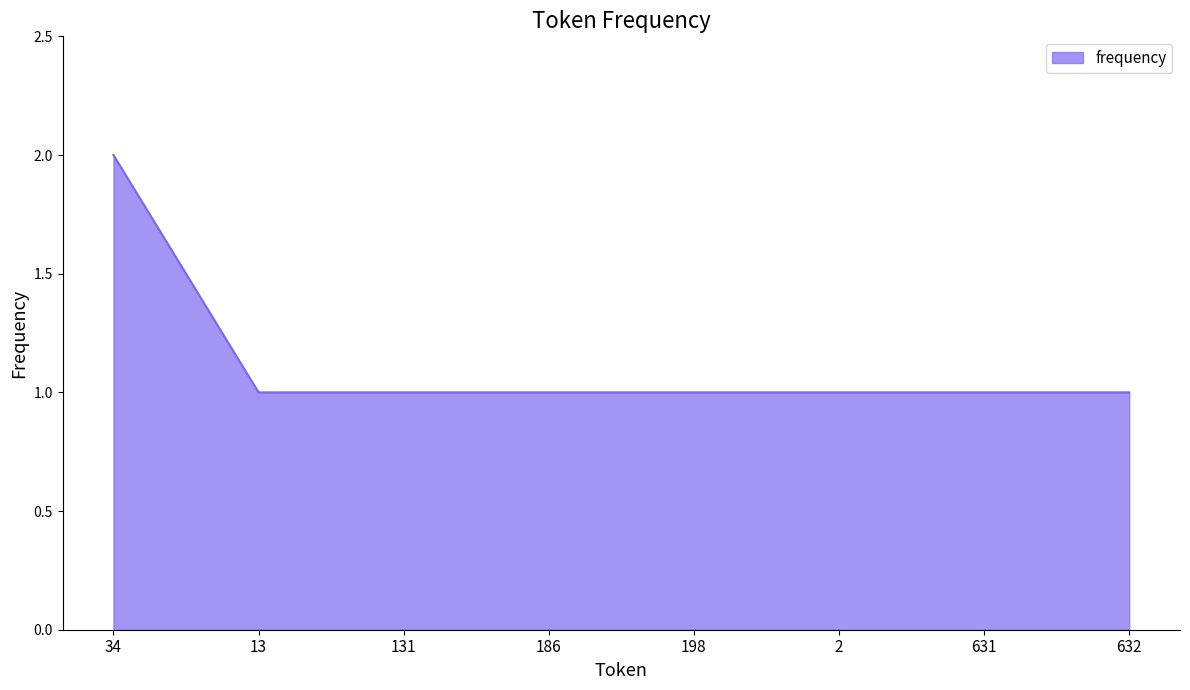

What is the sum of all values?

9